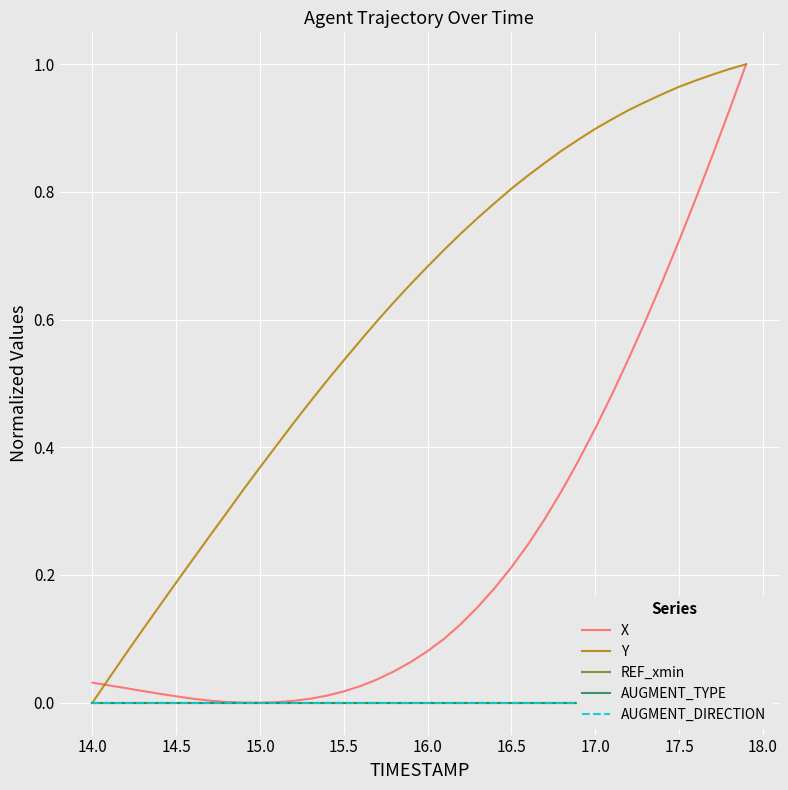

Count the number of categories in the chart.

40